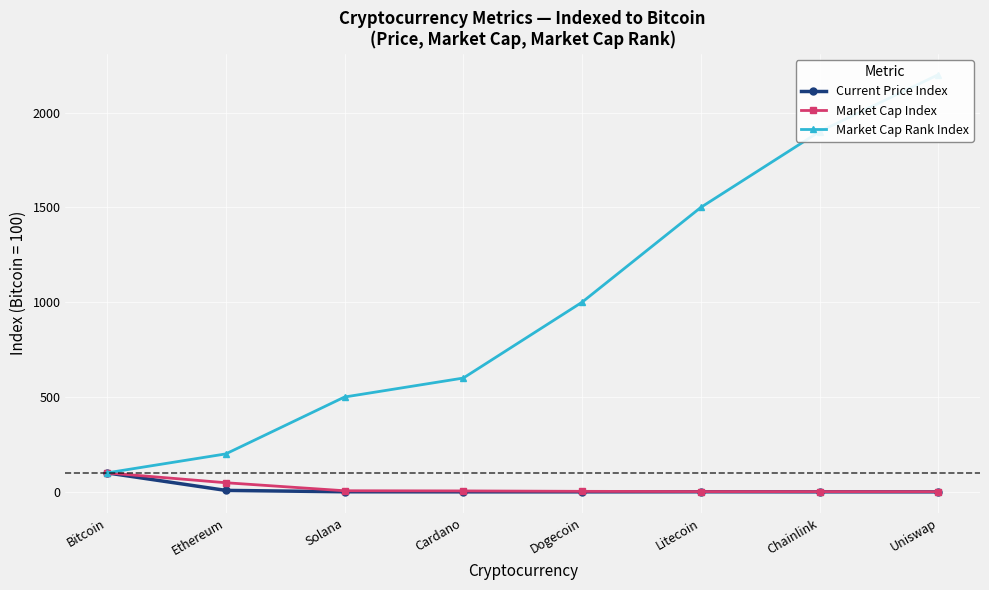

True or false: Market Cap Rank Index has more than 1 interior local peaks.

False